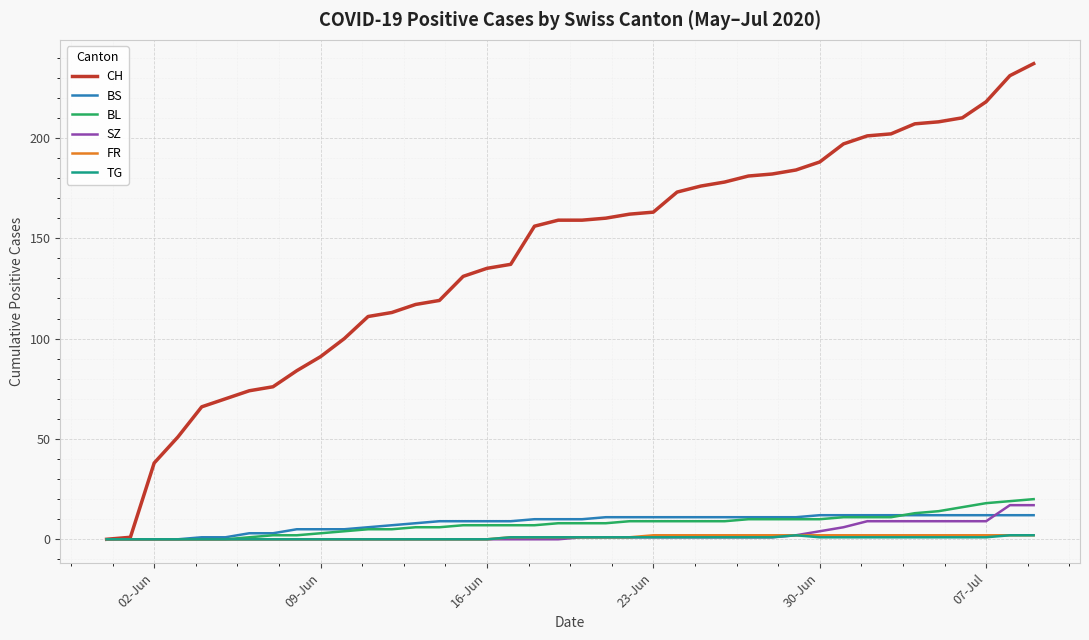

What is the greatest value displayed?

237